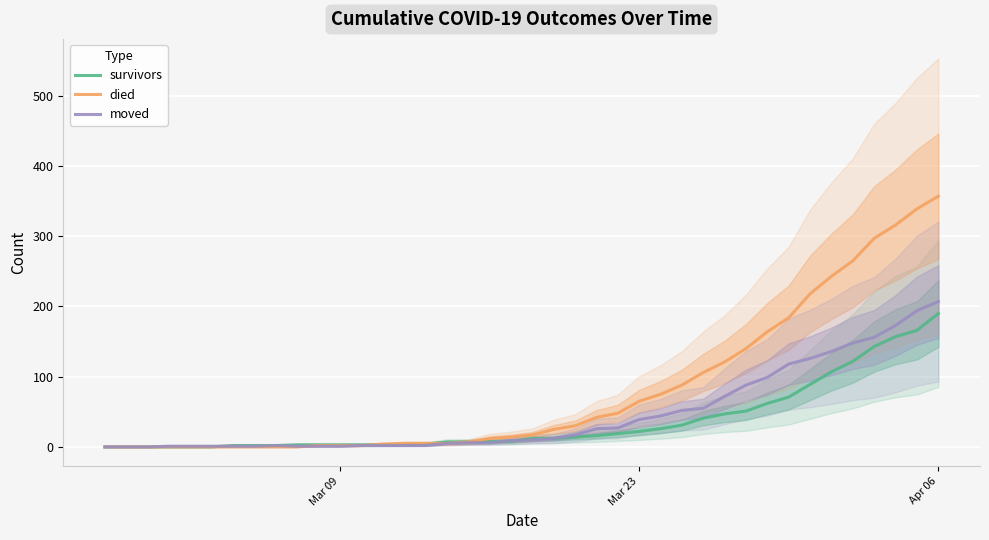

What is the maximum value for moved?

207